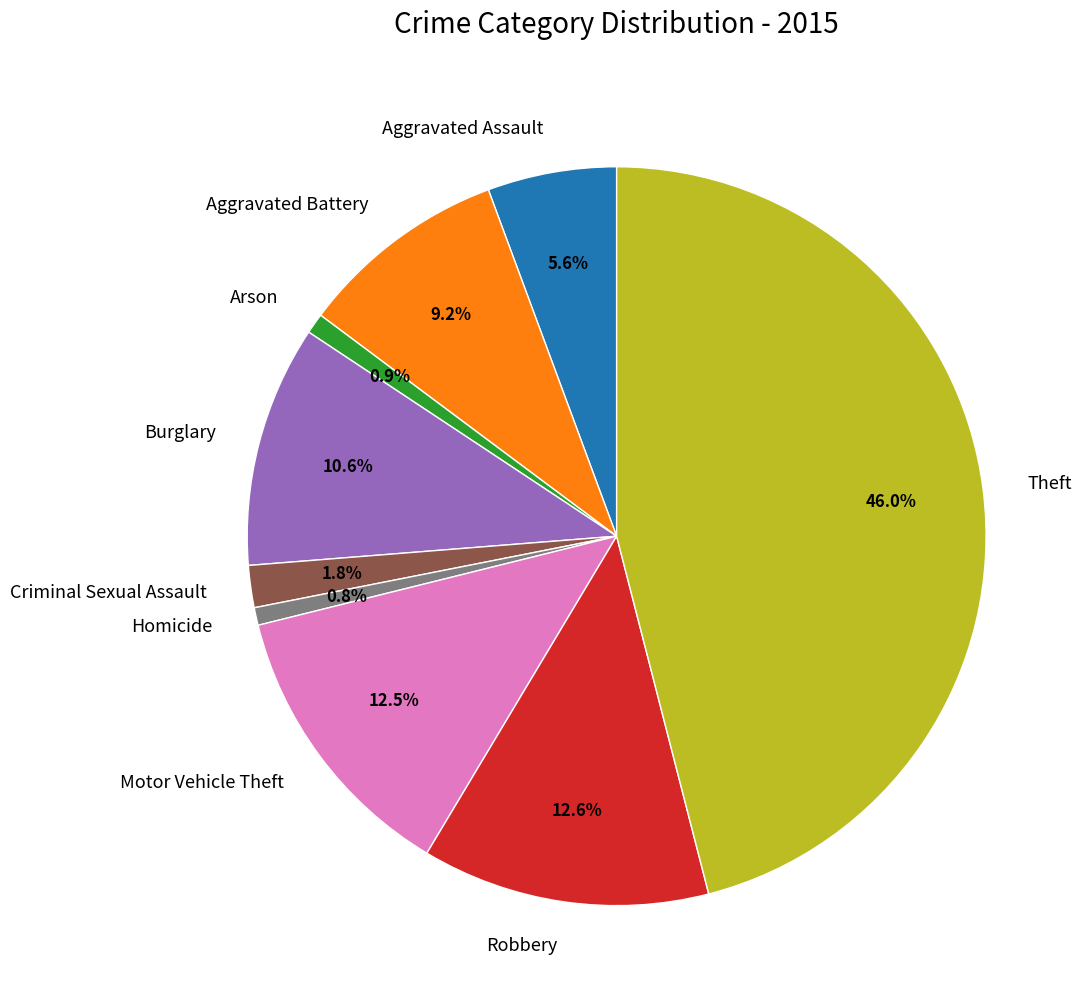

What is the largest slice in the pie chart?

Theft